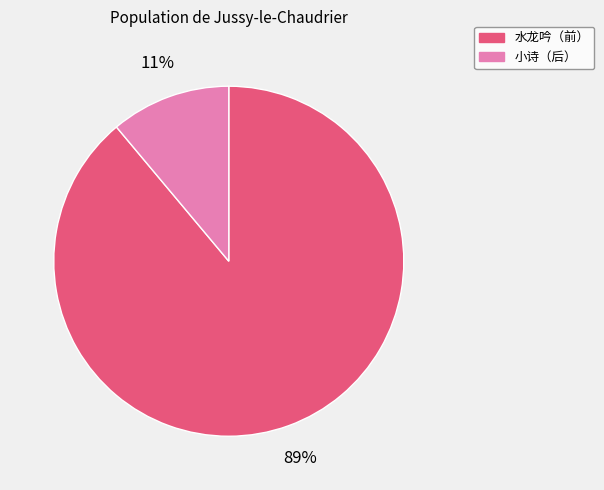

Does any single category account for the majority?

Yes